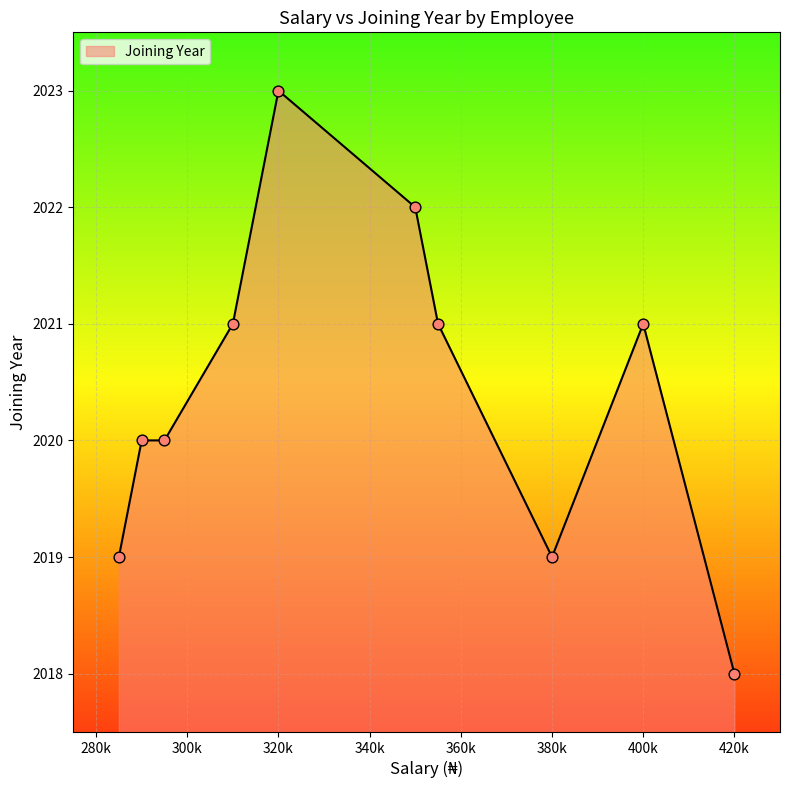

What is the difference between the maximum and minimum values?

5